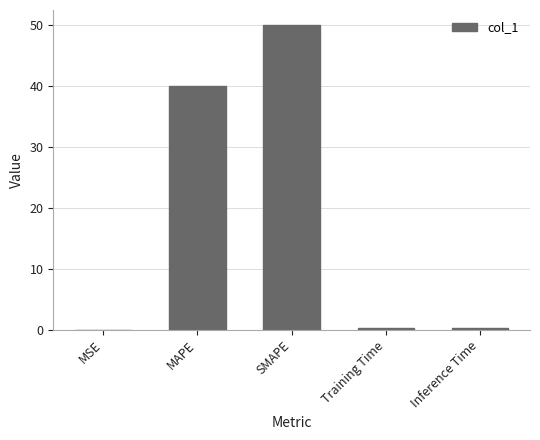

Are the bars horizontal?

No